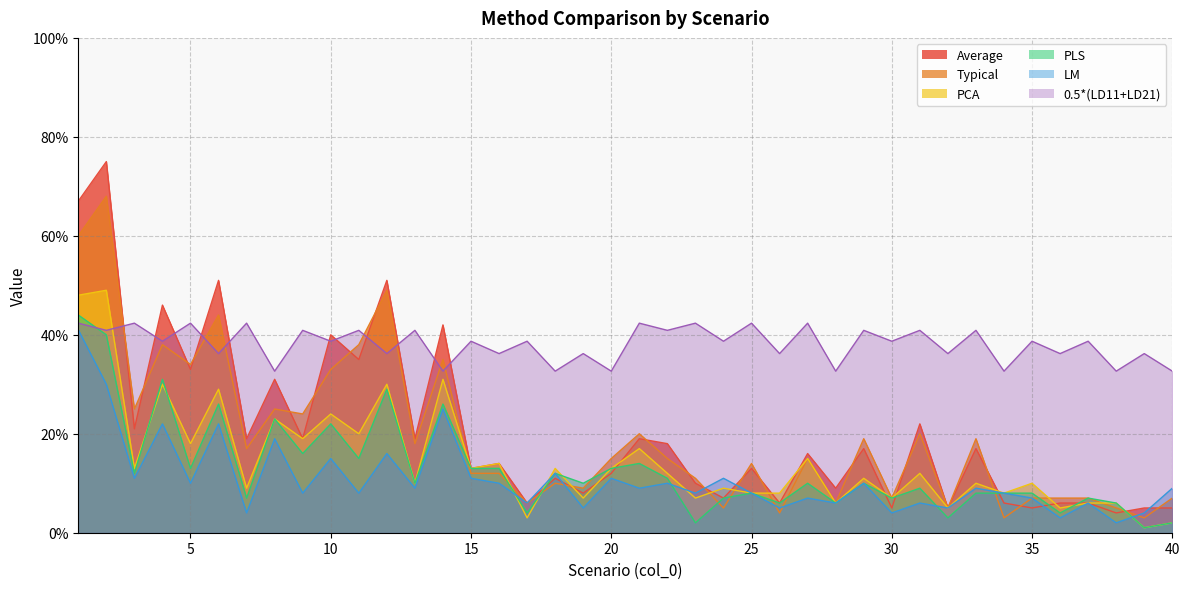

What is the average value of the 0.5*(LD11+LD21) series?

0.4